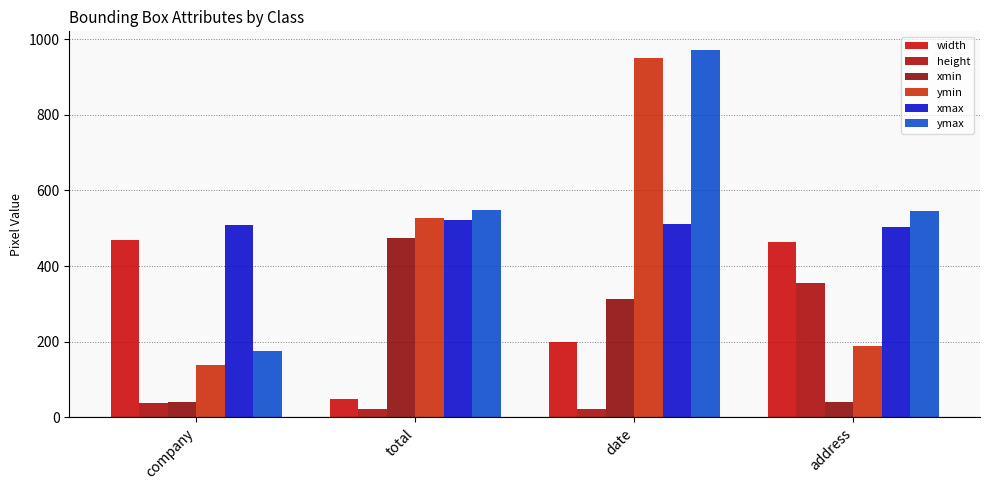

How many data points does each series have?

4